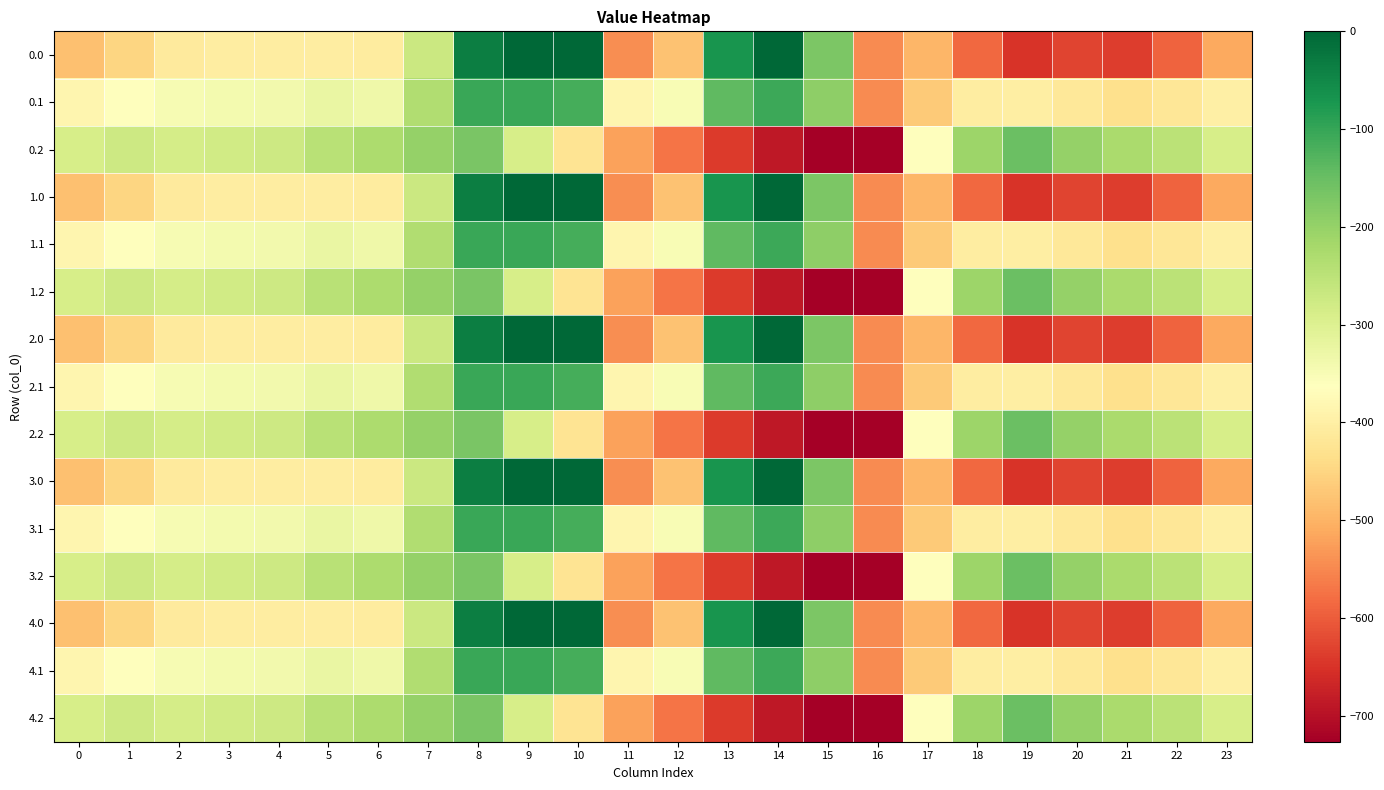

How many categories are shown in the chart?

24